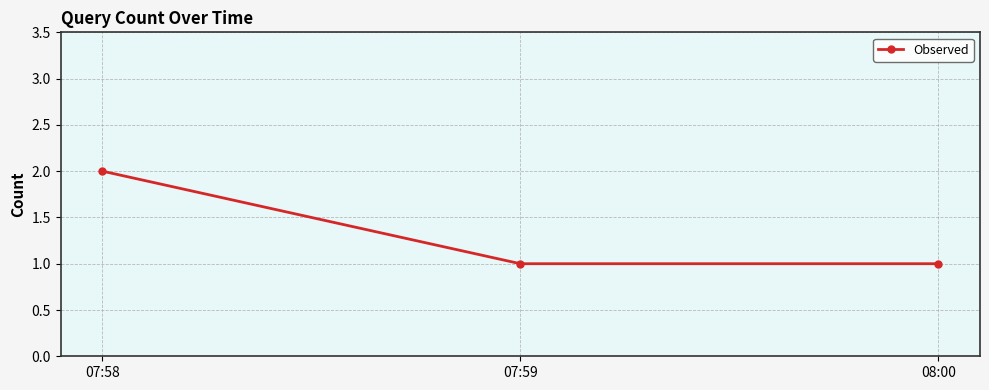

What is the sum of the values at 08:00 and 07:58?

3